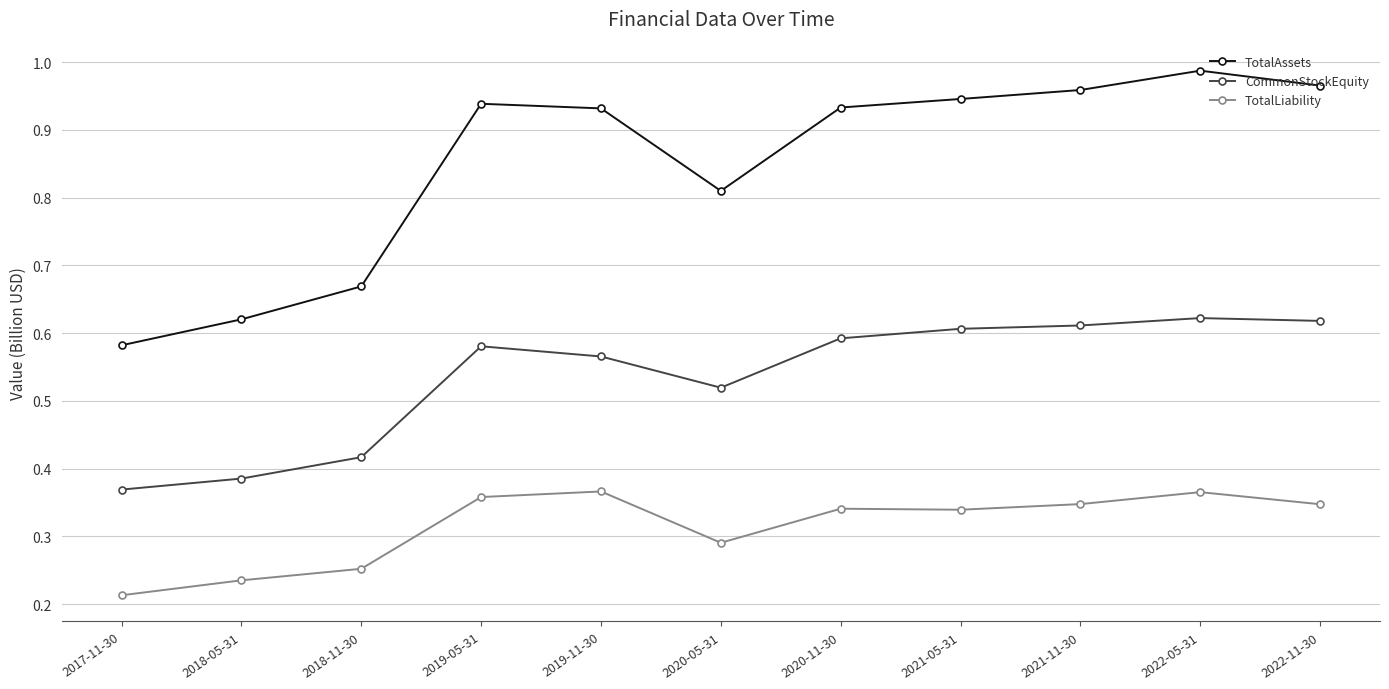

Is it true that CommonStockEquity equals 0.1 at 2020-05-31?

False